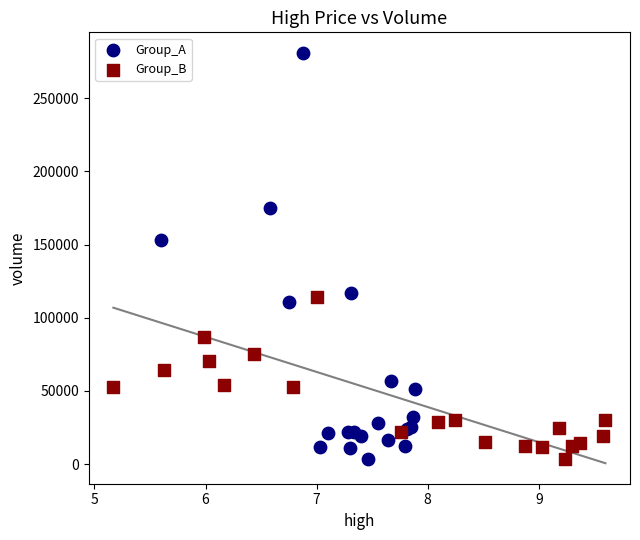

Which series has the widest spread of Y values?

Group_A